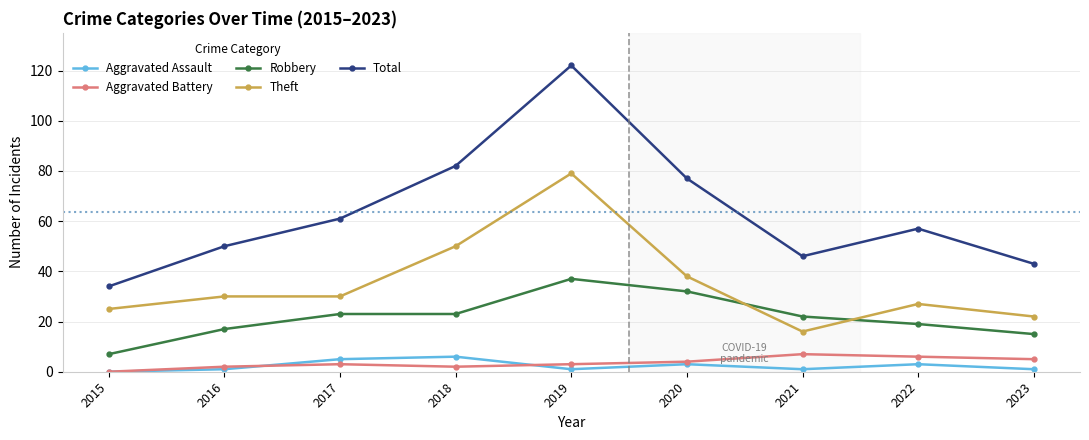

Where is the first local maximum for Total?

2019